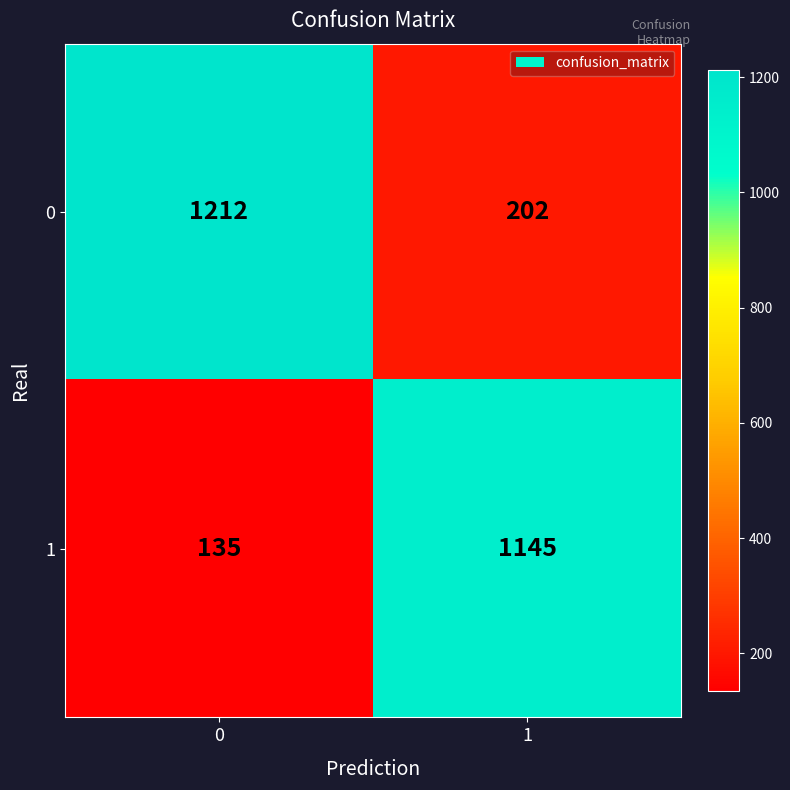

The 1 series shows 86 at 0. True or false?

False